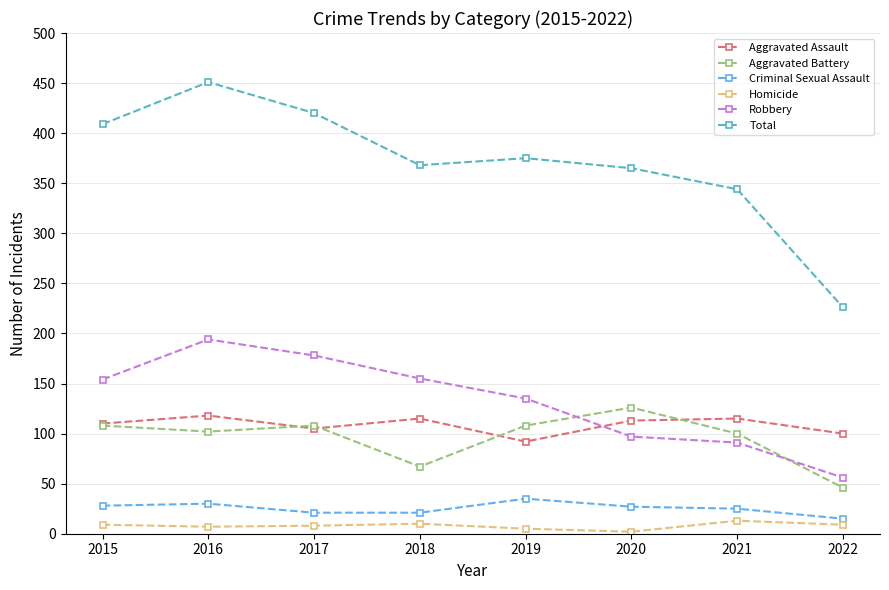

Which category has the lowest value in the Criminal Sexual Assault series?

2022